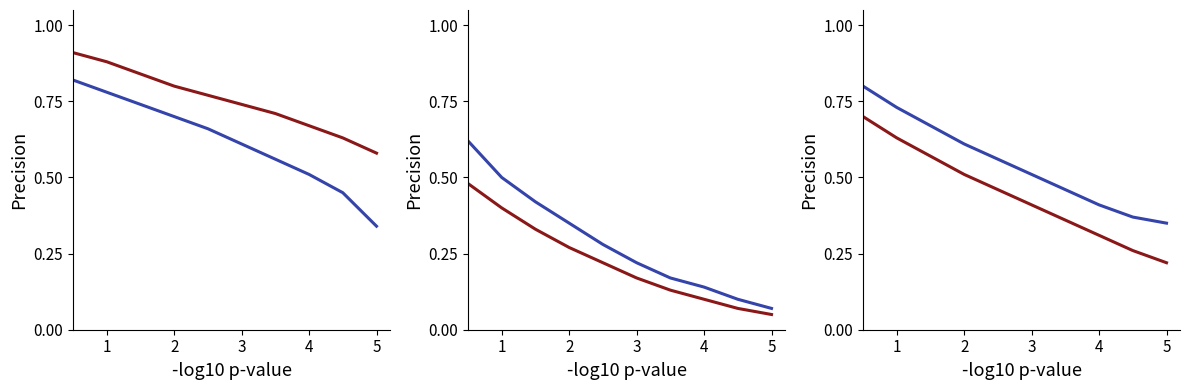

How many distinct data groups are displayed?

2